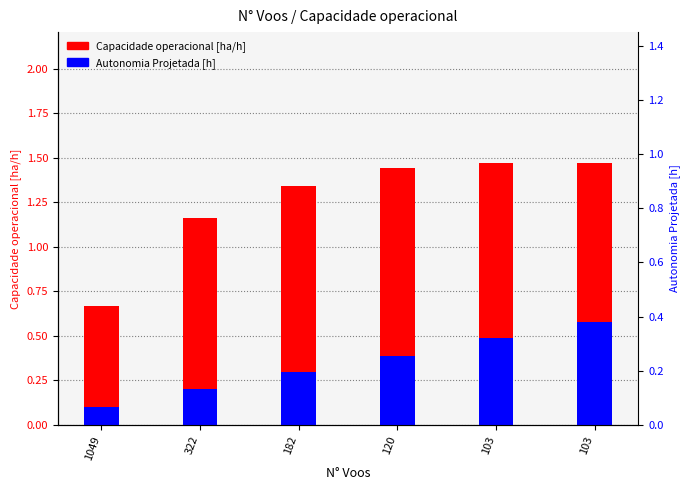

What is the minimum value for Autonomia Projetada [h]?

0.1